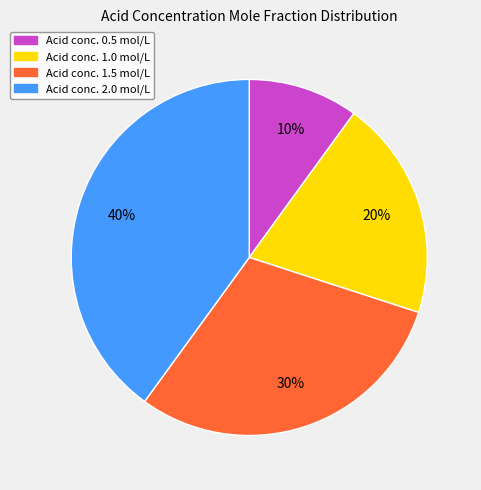

Is there a majority slice in this chart?

No